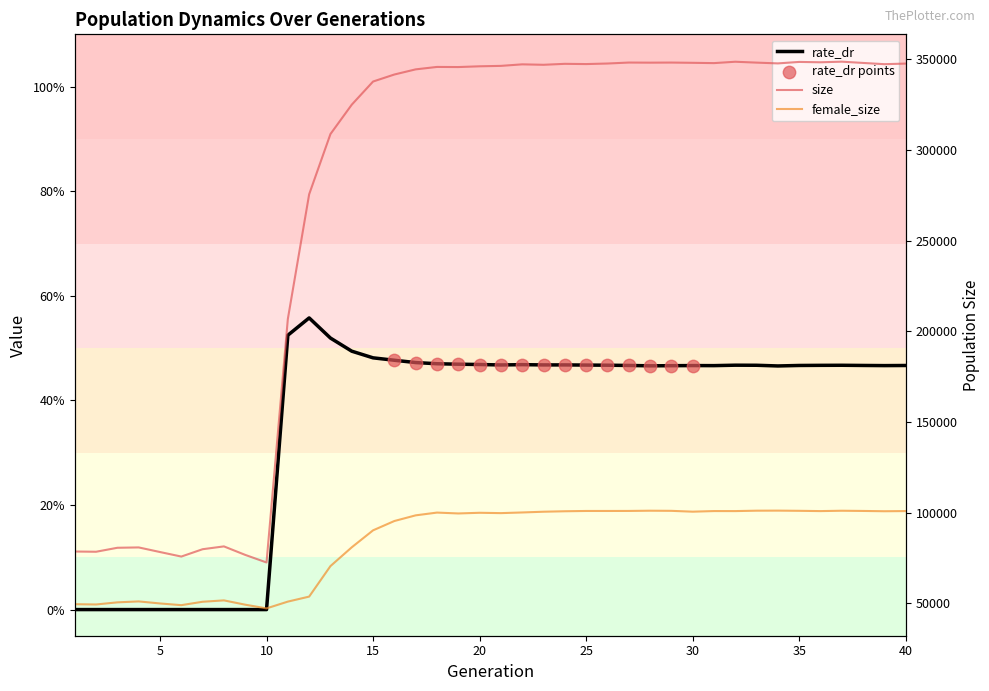

Is the value of size at 3 greater than the value of female_size at 40?

No